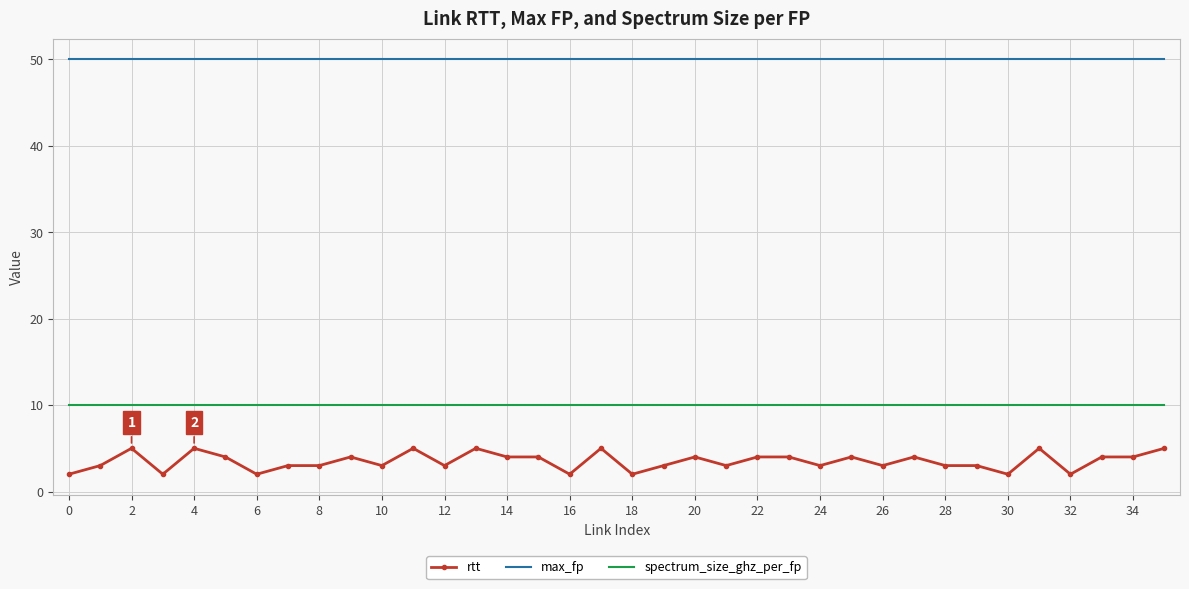

List the series in order of their peak value, highest first.

max_fp, spectrum_size_ghz_per_fp, rtt